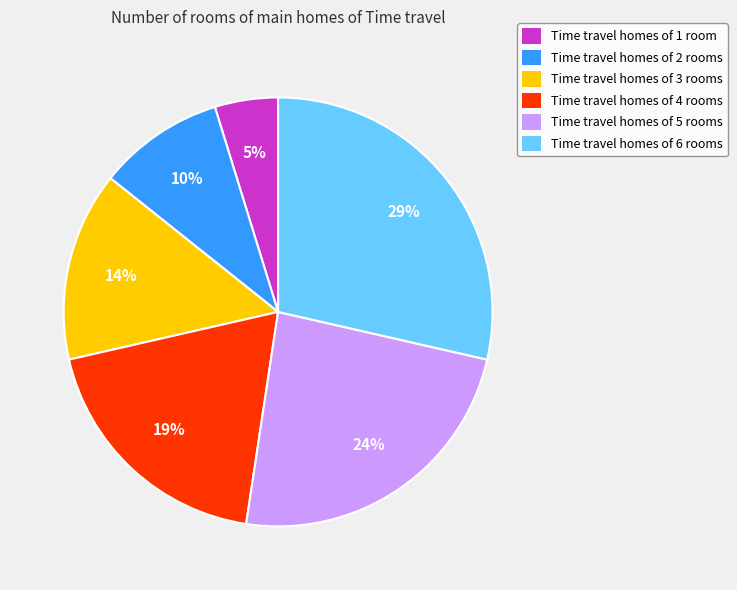

The Time travel homes of 2 rooms slice represents 10% of the pie. True or false?

True